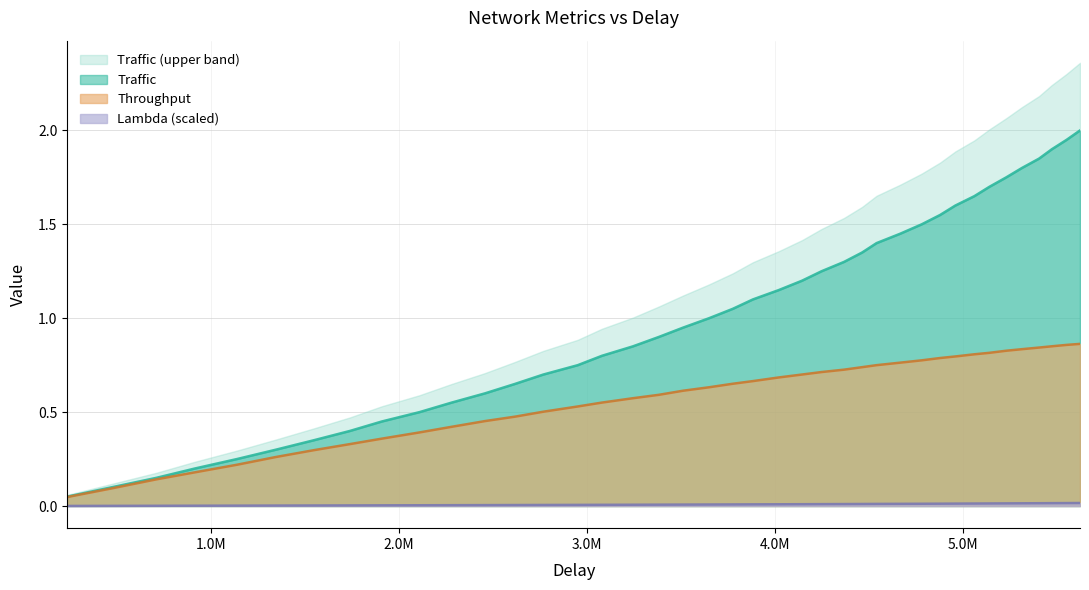

Is it true that Throughput equals 0.5 at 2952272?

True